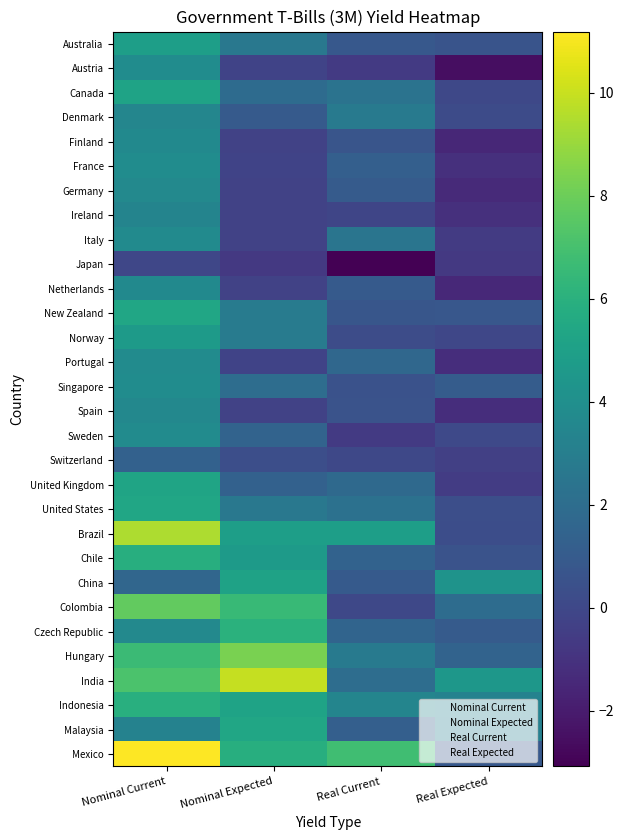

Reading right to left, transcribe all the data shown in this chart.

Australia: Real Expected=0.6	Real Current=0.9	Nominal Expected=2.6	Nominal Current=4.9
Austria: Real Expected=-2.5	Real Current=-0.7	Nominal Expected=-0.2	Nominal Current=3.8
Canada: Real Expected=0.0	Real Current=2.4	Nominal Expected=1.9	Nominal Current=5.2
Denmark: Real Expected=0.2	Real Current=2.8	Nominal Expected=0.9	Nominal Current=3.5
Finland: Real Expected=-1.5	Real Current=0.7	Nominal Expected=-0.2	Nominal Current=3.7
France: Real Expected=-1.1	Real Current=1.2	Nominal Expected=-0.2	Nominal Current=3.8
Germany: Real Expected=-1.4	Real Current=1.0	Nominal Expected=-0.2	Nominal Current=3.7
Ireland: Real Expected=-1.1	Real Current=-0.1	Nominal Expected=-0.3	Nominal Current=3.3
Italy: Real Expected=-0.6	Real Current=2.4	Nominal Expected=-0.2	Nominal Current=3.7
Japan: Real Expected=-0.7	Real Current=-3.1	Nominal Expected=-0.7	Nominal Current=-0.1
Netherlands: Real Expected=-1.4	Real Current=1.0	Nominal Expected=-0.2	Nominal Current=3.7
New Zealand: Real Expected=0.8	Real Current=0.7	Nominal Expected=2.8	Nominal Current=5.4
Norway: Real Expected=-0.1	Real Current=0.2	Nominal Expected=2.9	Nominal Current=4.7
Portugal: Real Expected=-1.2	Real Current=1.7	Nominal Expected=-0.2	Nominal Current=3.8
Singapore: Real Expected=1.1	Real Current=0.5	Nominal Expected=2.0	Nominal Current=3.8
Spain: Real Expected=-1.2	Real Current=0.6	Nominal Expected=-0.2	Nominal Current=3.6
Sweden: Real Expected=0.1	Real Current=-0.7	Nominal Expected=1.5	Nominal Current=3.8
Switzerland: Real Expected=-0.4	Real Current=0.0	Nominal Expected=0.3	Nominal Current=1.3
United Kingdom: Real Expected=-0.6	Real Current=1.8	Nominal Expected=1.3	Nominal Current=5.2
United States: Real Expected=0.3	Real Current=2.2	Nominal Expected=2.6	Nominal Current=5.4
Brazil: Real Expected=0.3	Real Current=4.9	Nominal Expected=4.9	Nominal Current=9.4
Chile: Real Expected=0.6	Real Current=1.4	Nominal Expected=4.7	Nominal Current=5.9
China: Real Expected=4.2	Real Current=0.9	Nominal Expected=5.1	Nominal Current=1.6
Colombia: Real Expected=1.9	Real Current=0.0	Nominal Expected=6.5	Nominal Current=7.7
Czech Republic: Real Expected=1.0	Real Current=1.5	Nominal Expected=6.0	Nominal Current=3.6
Hungary: Real Expected=1.4	Real Current=2.8	Nominal Expected=8.3	Nominal Current=6.6
India: Real Expected=4.4	Real Current=2.0	Nominal Expected=9.9	Nominal Current=7.1
Indonesia: Real Expected=3.2	Real Current=3.4	Nominal Expected=5.2	Nominal Current=5.9
Malaysia: Real Expected=3.1	Real Current=1.2	Nominal Expected=5.3	Nominal Current=3.3
Mexico: Real Expected=0.8	Real Current=6.8	Nominal Expected=5.9	Nominal Current=11.2